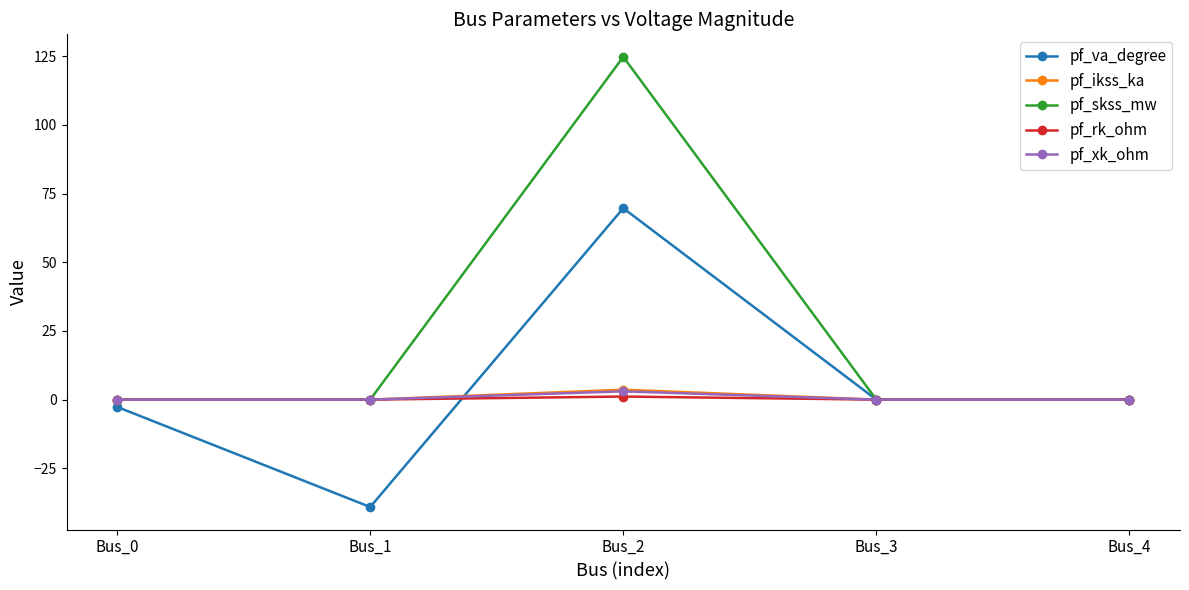

Where do pf_rk_ohm and pf_va_degree first cross each other?

Bus_1 and Bus_2